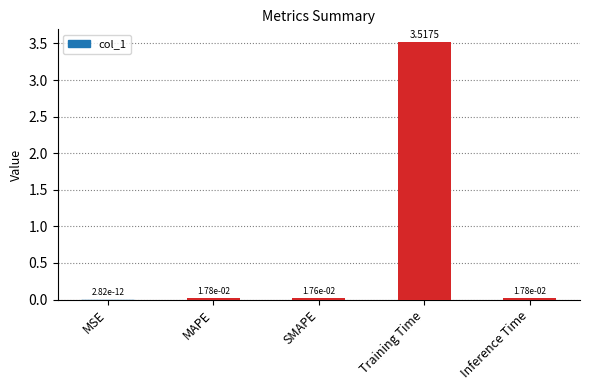

What is the sum of all values?

3.6